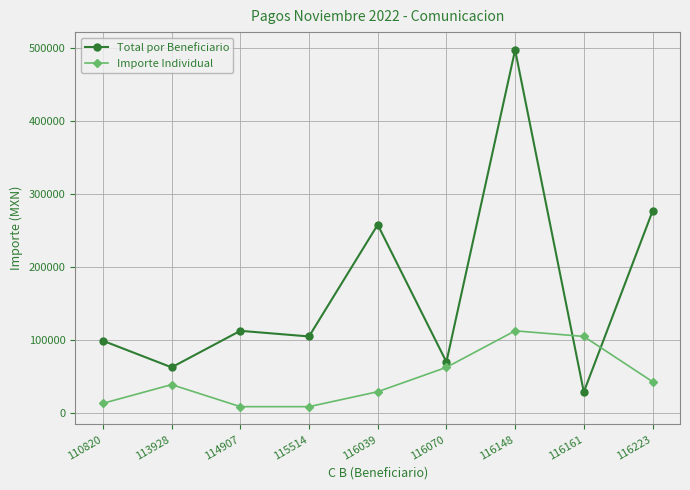

How many data points does each series have?

9